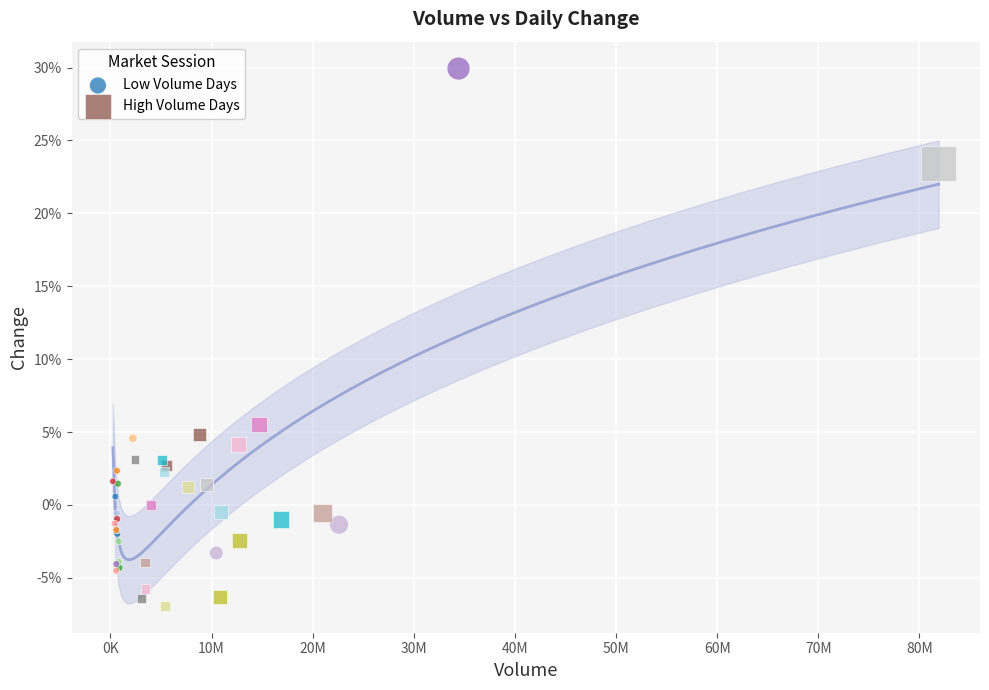

Which series has the largest Y range (max minus min)?

Low Volume Days